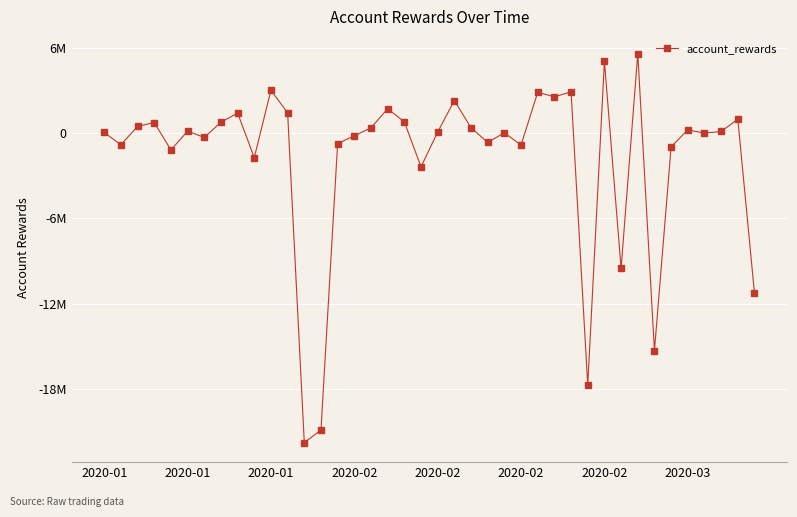

What is the value of the 25th point from the left?

30660.7